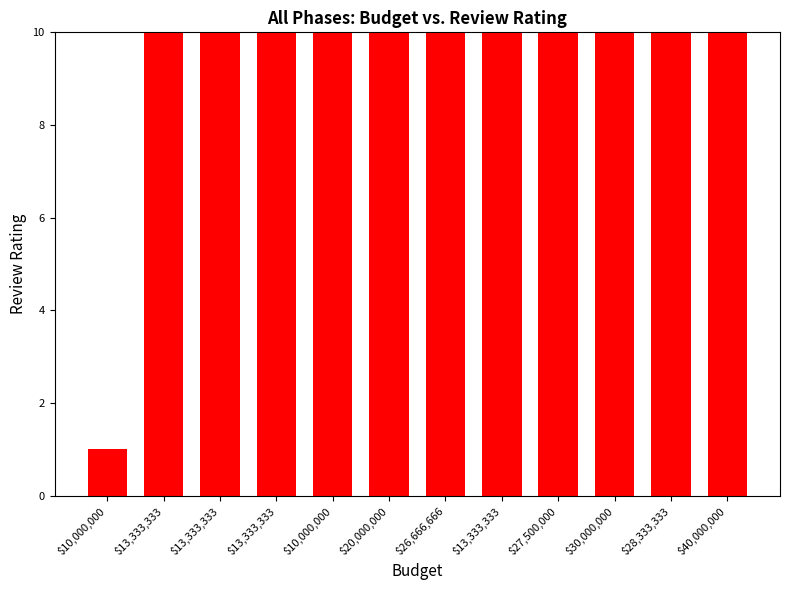

At which category does the chart reach its minimum across all series?

$10,000,000